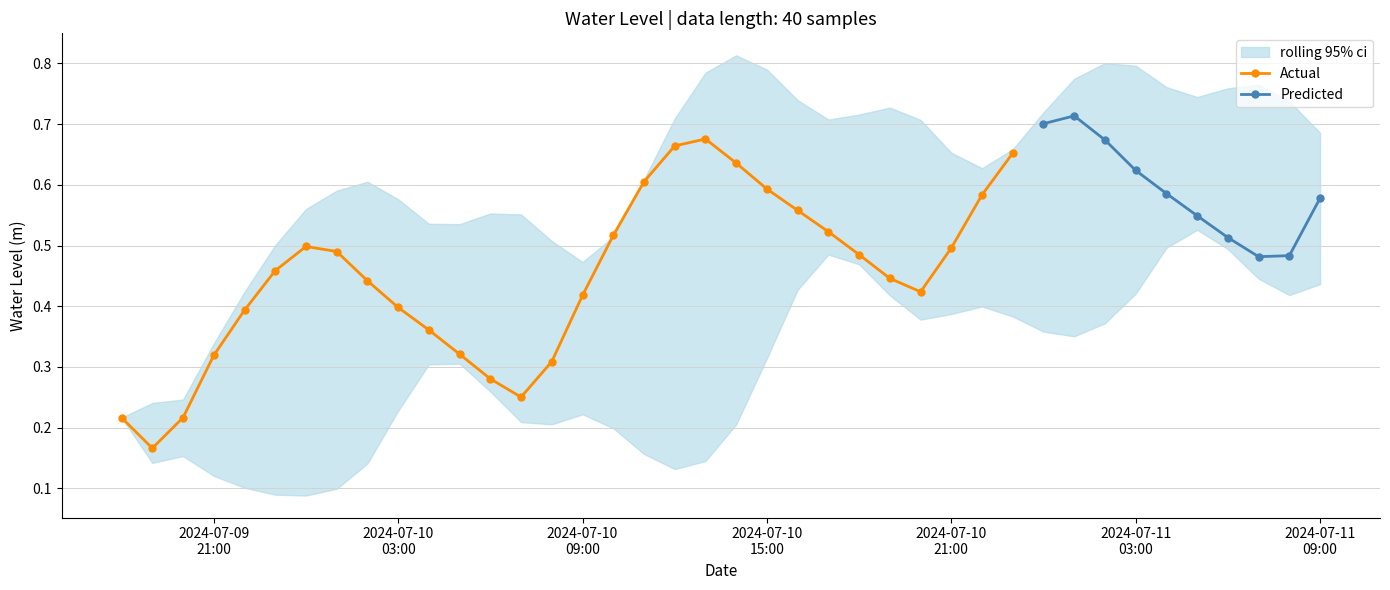

Is it true that the value at 2024-07-11 02:00:00 is 0.9?

False